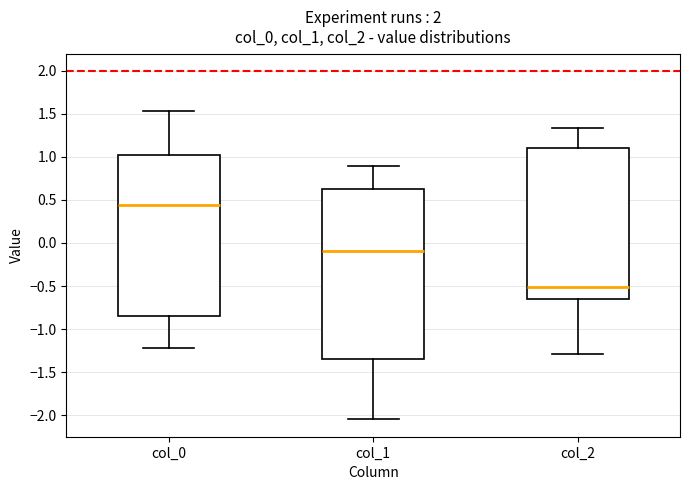

Reading left to right, transcribe this box plot: for each box, give where its median line is, the range the box spans, and where its two whiskers end, as read against the y-axis. The values are not printed on the chart, so give them approximately, as read against the axis.

col_0: median 0.45, box -0.85 to 1.00, whiskers -1.20 to 1.55
col_1: median -0.10, box -1.35 to 0.65, whiskers -2.05 to 0.90
col_2: median -0.50, box -0.65 to 1.10, whiskers -1.30 to 1.35